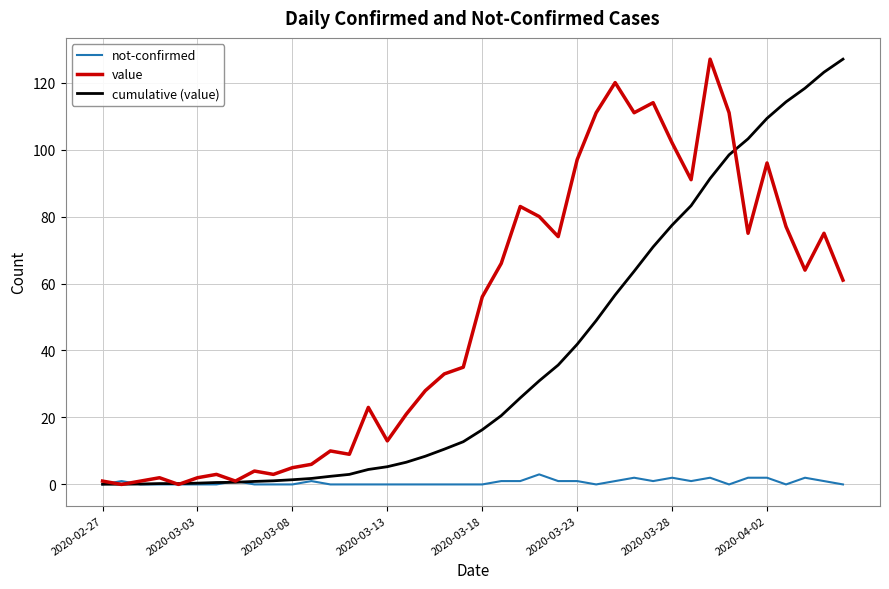

Rank the series by their average value, from lowest to highest.

not-confirmed, cumulative (value), value